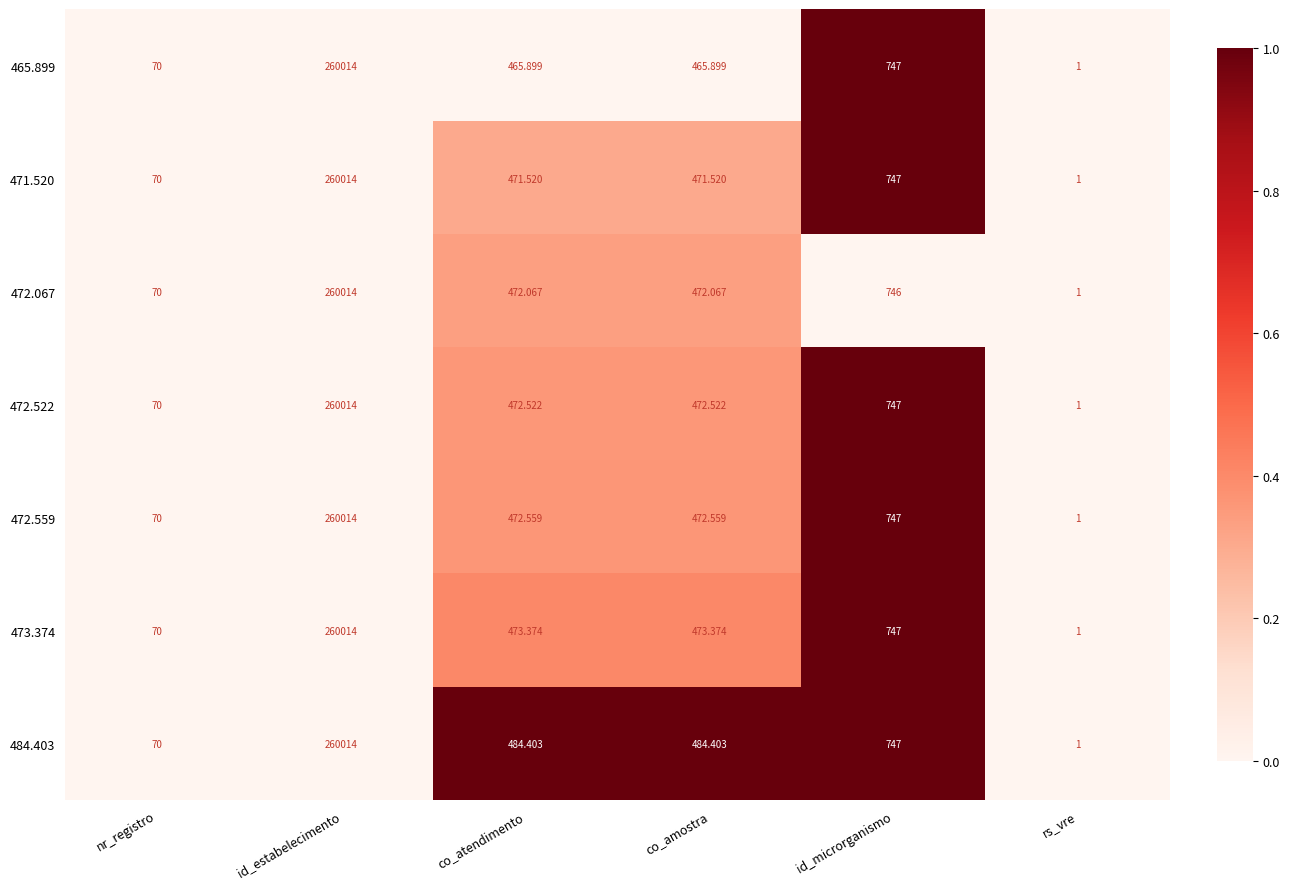

At which category is the sum across all series the highest?

id_estabelecimento